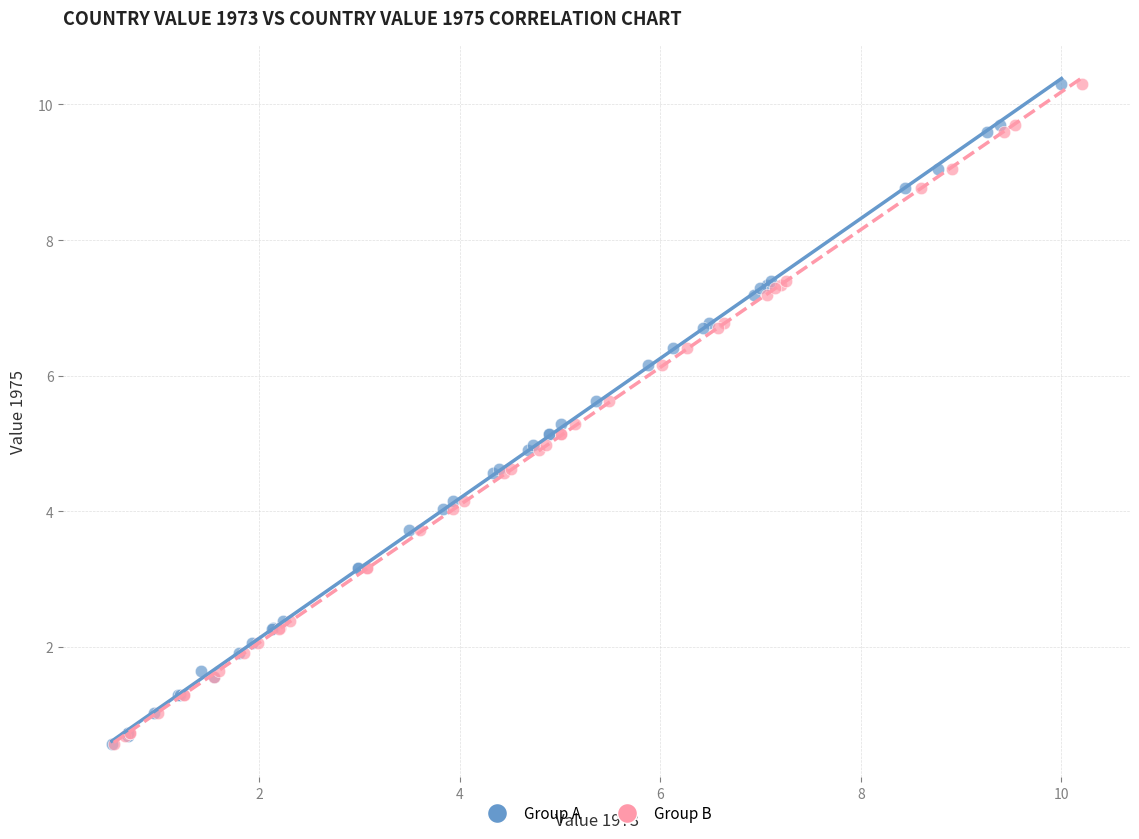

What are all the series names shown in the legend?

Group A, Group B